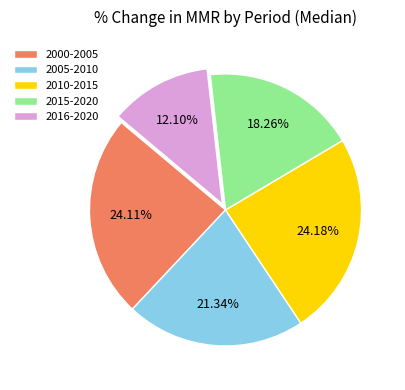

To the nearest percent, what is the average slice percentage?

20%